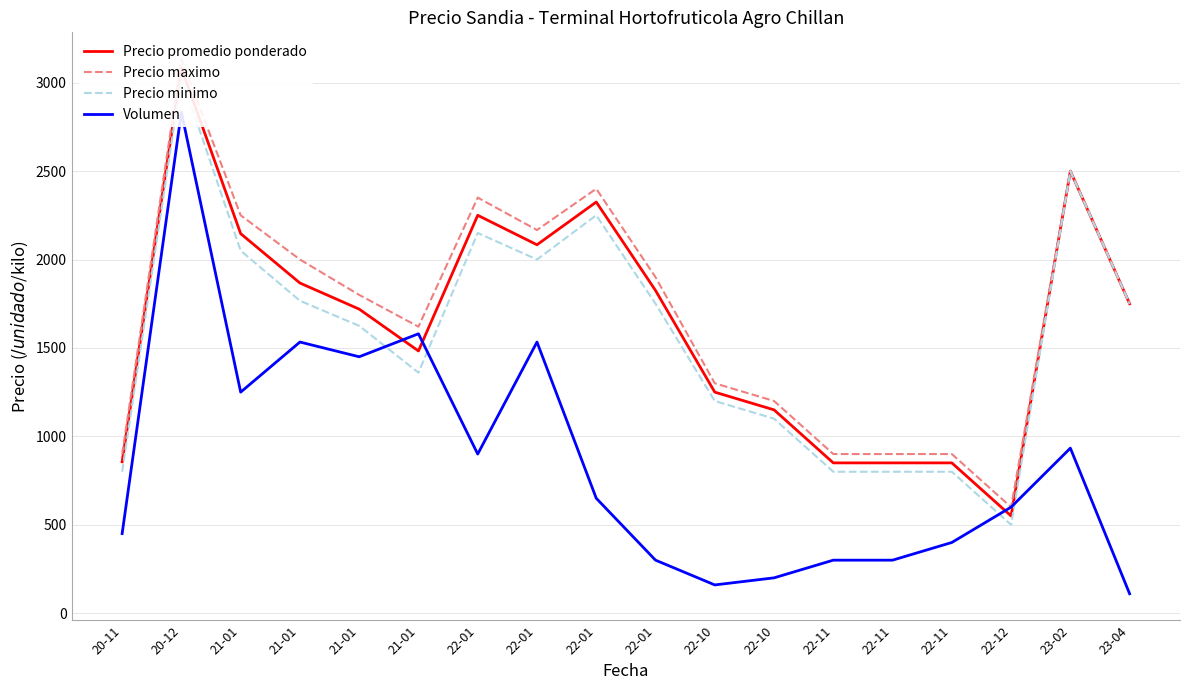

Reading left to right, transcribe all the data shown in this chart.

Precio promedio ponderado: 20-11=856.0	20-12=3083.3	21-01=2146.2	21-01=1867.0	21-01=1719.5	21-01=1483.0	22-01=2250.0	22-01=2083.3	22-01=2325.0	22-01=1825.0	22-10=1250.0	22-10=1150.0	22-11=850.0	22-11=850.0	22-11=850.0	22-12=550.0	23-02=2500.0	23-04=1750.0
Precio maximo: 20-11=900.0	20-12=3133.3	21-01=2250.0	21-01=2000.0	21-01=1800.0	21-01=1620.0	22-01=2350.0	22-01=2166.7	22-01=2400.0	22-01=1900.0	22-10=1300.0	22-10=1200.0	22-11=900.0	22-11=900.0	22-11=900.0	22-12=600.0	23-02=2500.0	23-04=1750.0
Precio minimo: 20-11=800.0	20-12=3033.3	21-01=2050.0	21-01=1766.7	21-01=1625.0	21-01=1360.0	22-01=2150.0	22-01=2000.0	22-01=2250.0	22-01=1750.0	22-10=1200.0	22-10=1100.0	22-11=800.0	22-11=800.0	22-11=800.0	22-12=500.0	23-02=2500.0	23-04=1750.0
Volumen: 20-11=450.0	20-12=2833.3	21-01=1250.0	21-01=1533.3	21-01=1450.0	21-01=1580.0	22-01=900.0	22-01=1533.3	22-01=650.0	22-01=300.0	22-10=160.0	22-10=200.0	22-11=300.0	22-11=300.0	22-11=400.0	22-12=600.0	23-02=933.3	23-04=110.0